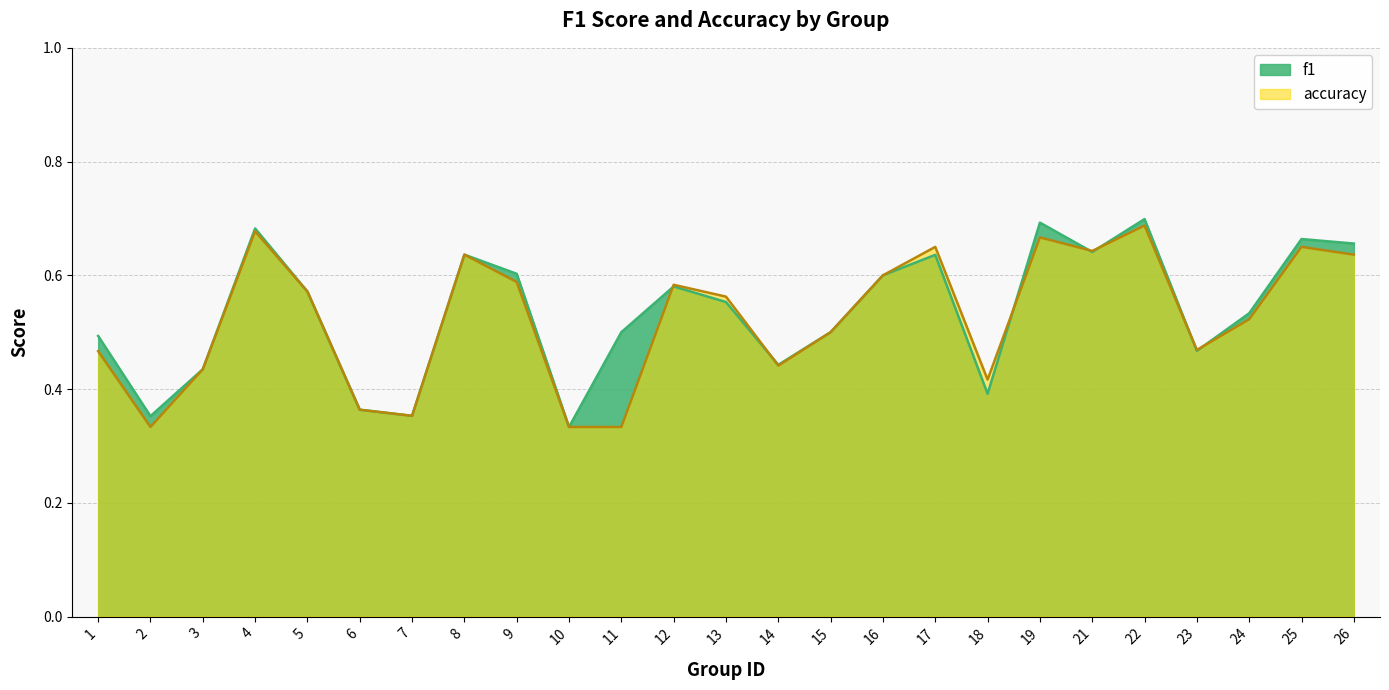

What is the sum of all f1 values?

13.4